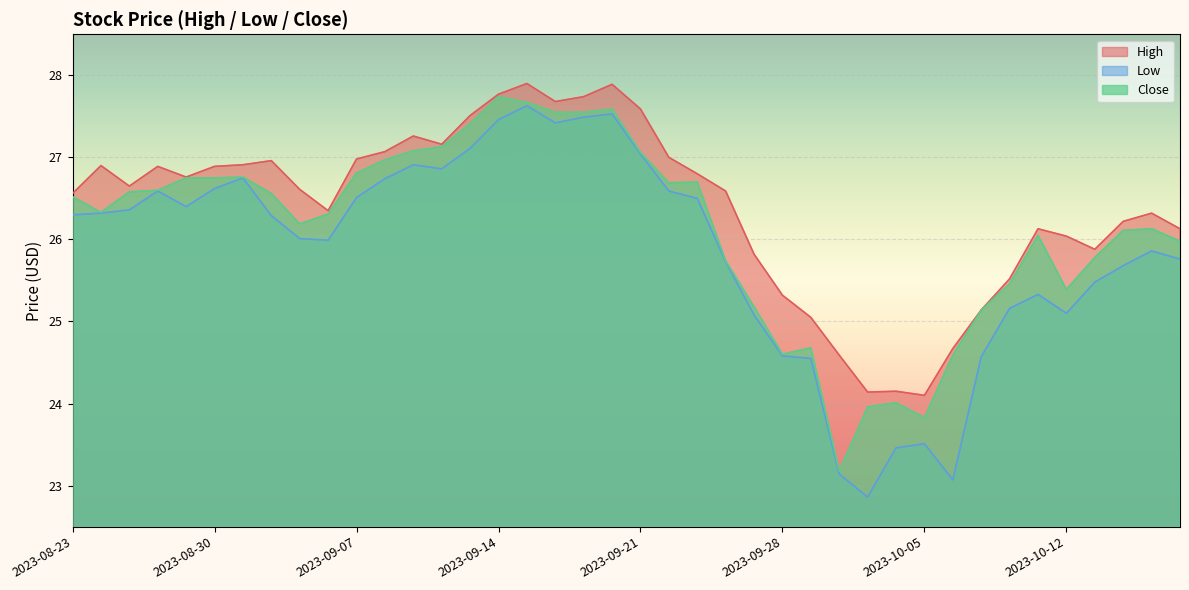

True or false: Low and High intersect in this chart.

False